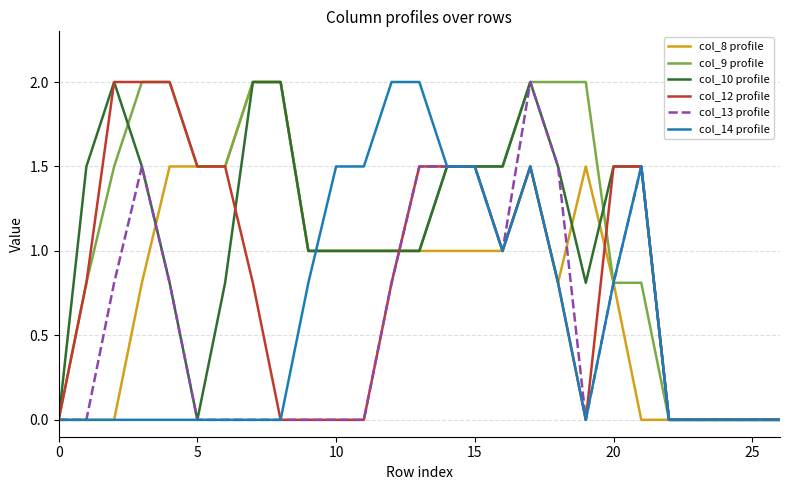

What is the greatest value displayed?

2.0